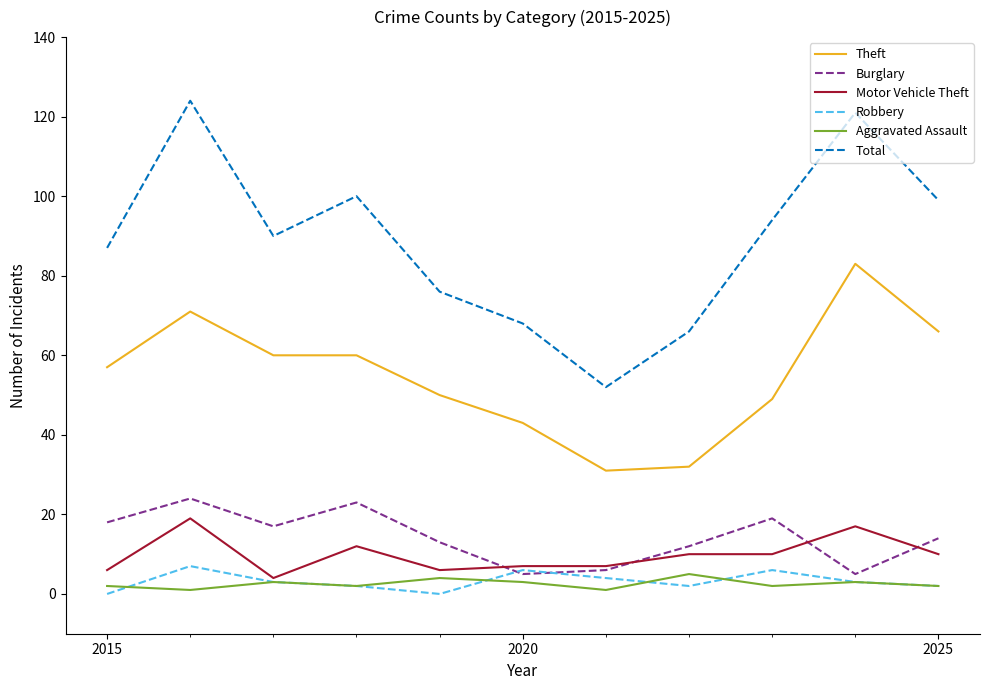

True or false: Burglary and Aggravated Assault cross at least once.

False